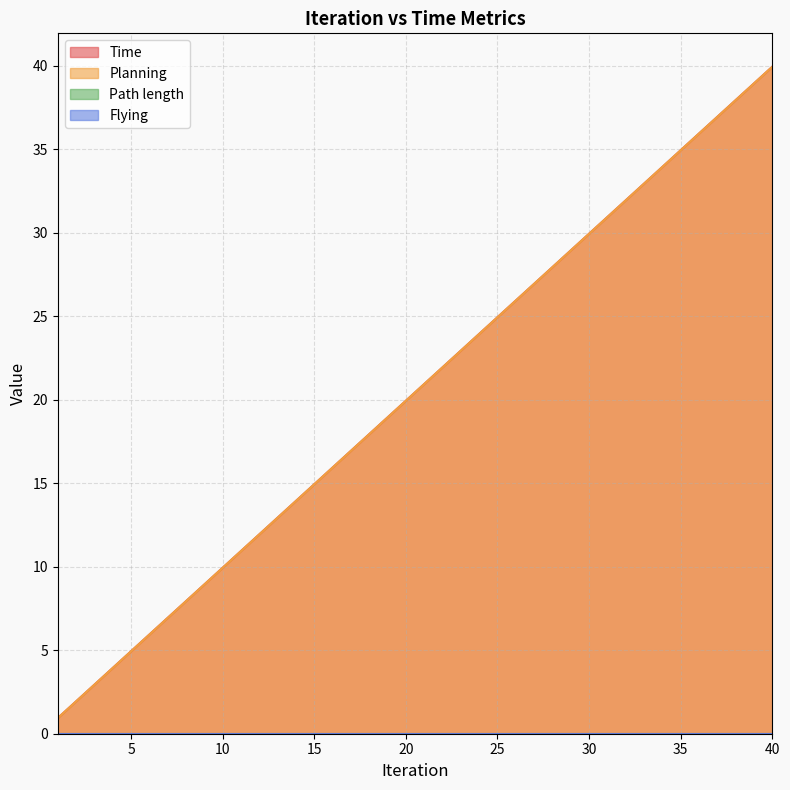

True or false: Planning and Time cross at least once.

False